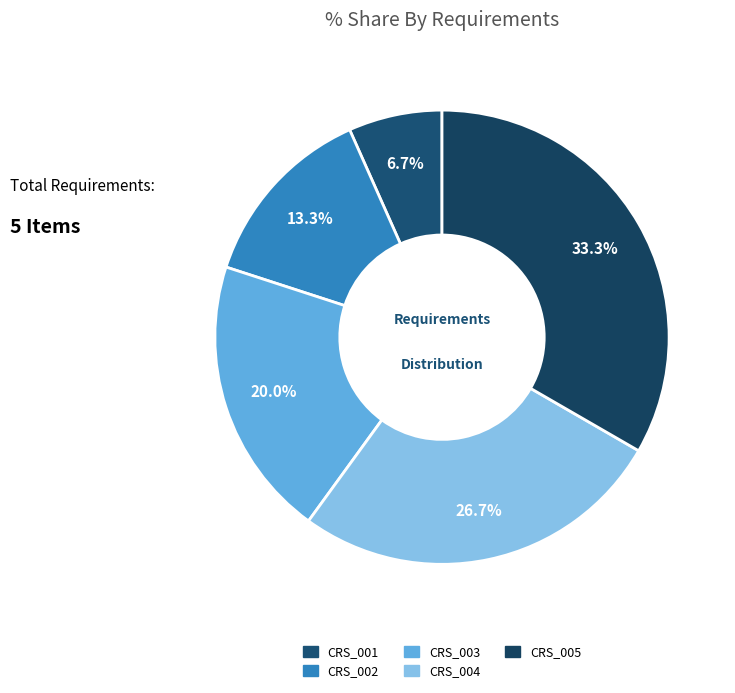

To the nearest percent, what is the average slice percentage?

20%